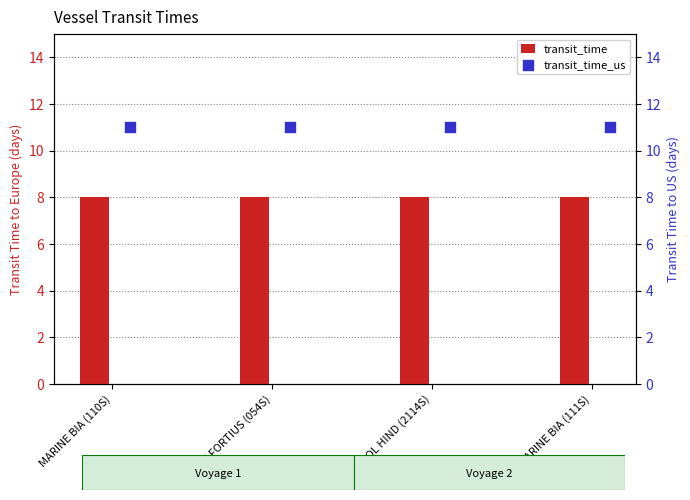

Which series has the largest total across all categories?

transit_time_us